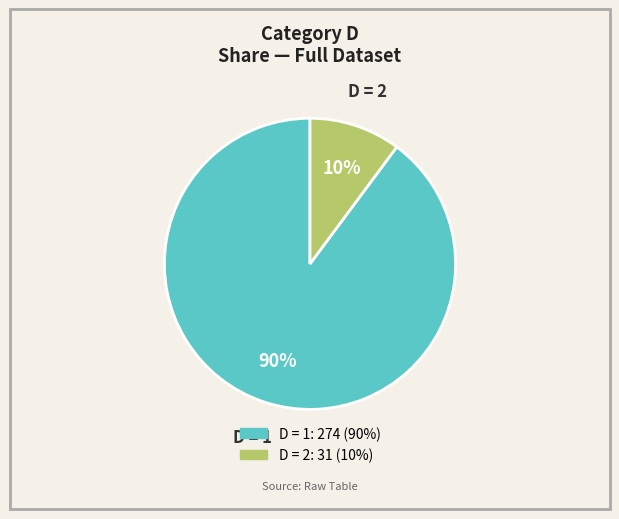

To the nearest percent, what is the difference between the largest and smallest slice percentages?

80%